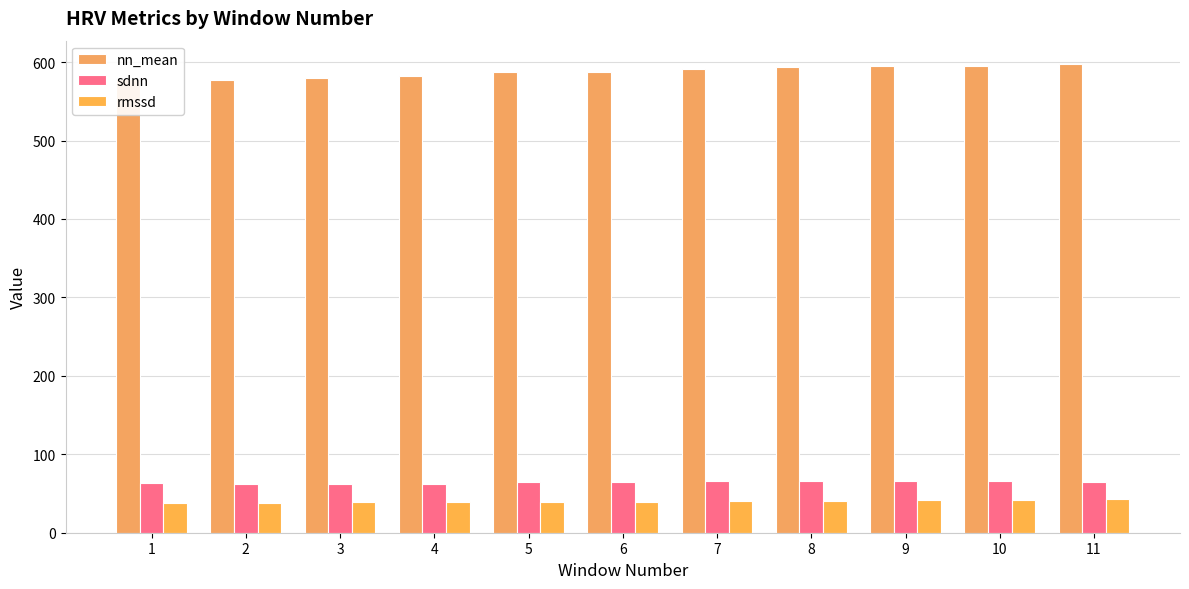

Reading right to left, transcribe all the data shown in this chart.

nn_mean: 11=597.4	10=594.8	9=594.4	8=593.6	7=591.7	6=587.8	5=587.3	4=582.4	3=580.1	2=577.7	1=578.0
sdnn: 11=65.0	10=65.8	9=65.9	8=65.7	7=65.7	6=65.1	5=64.3	4=62.6	3=61.9	2=62.1	1=62.8
rmssd: 11=42.7	10=42.0	9=41.7	8=40.3	7=40.3	6=39.6	5=39.0	4=39.1	3=39.1	2=38.3	1=38.5